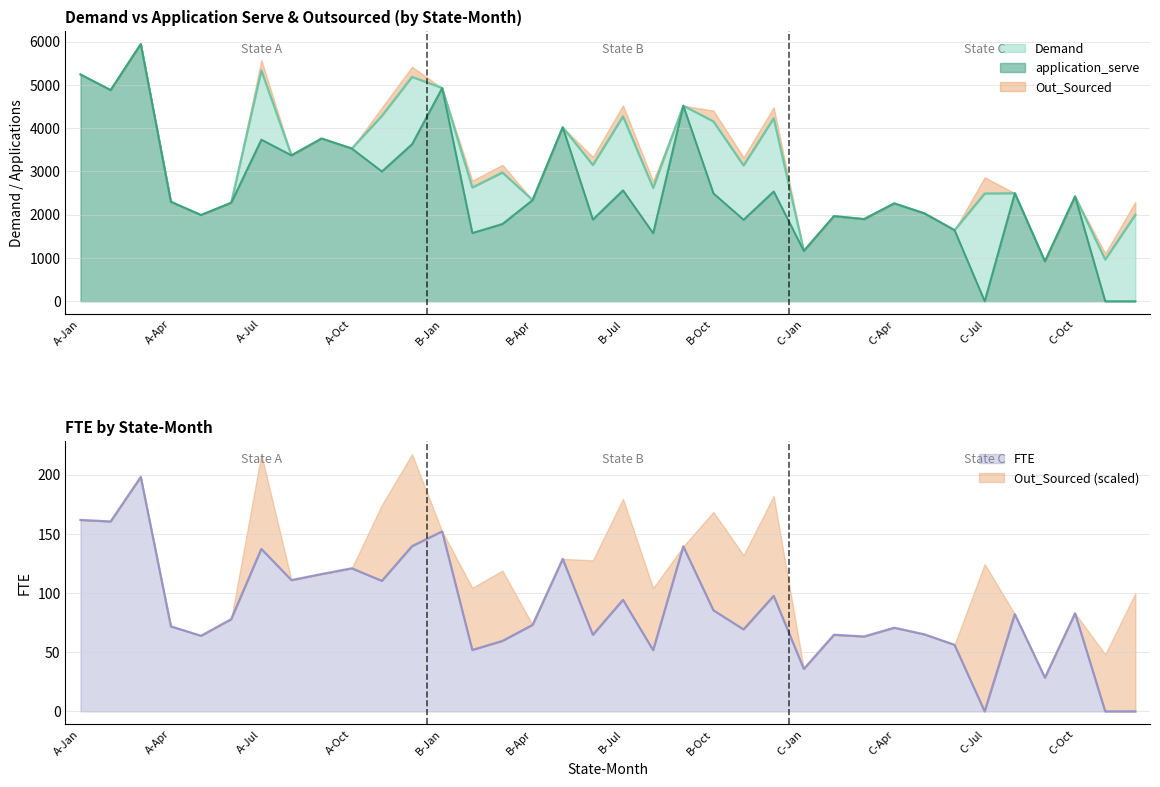

In application_serve, how many points are higher than both neighbors (excluding endpoints)?

12